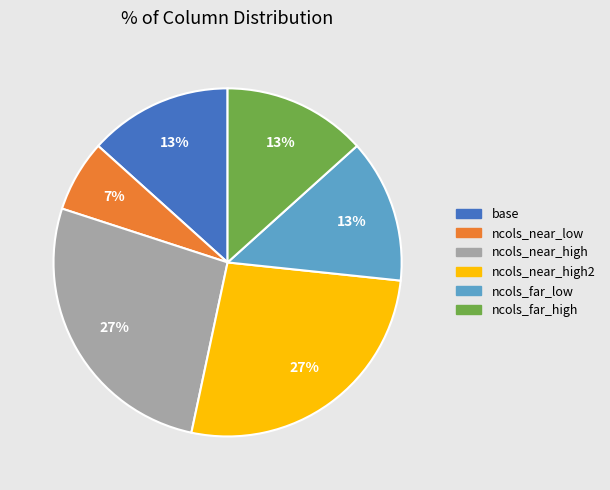

Is it true that ncols_far_high is 13% of the pie?

True